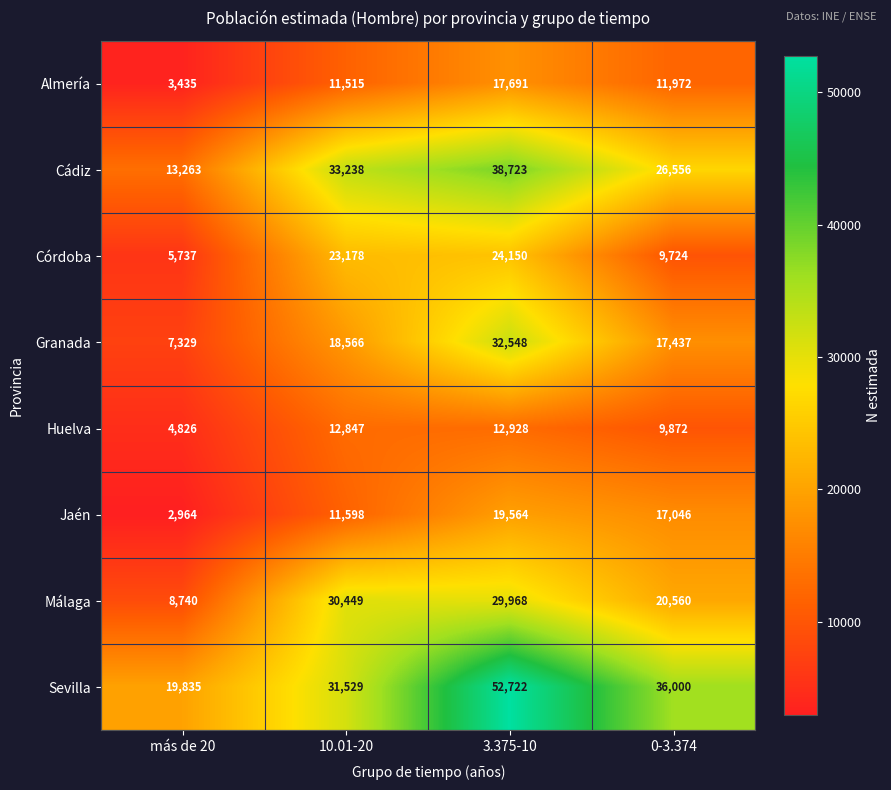

True or false: Málaga has a value of 13794 at más de 20.

False